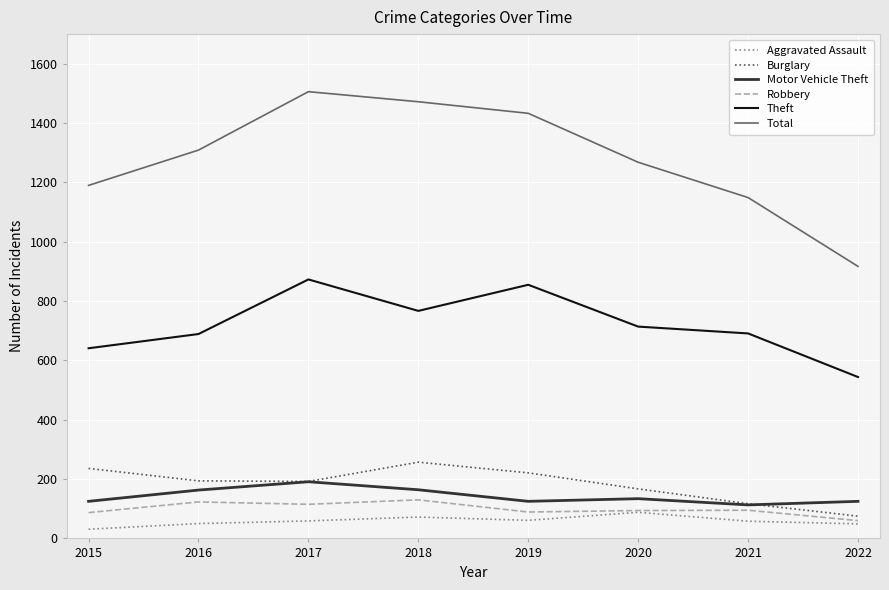

What is the spread (max minus min) of values at 2016?

1259